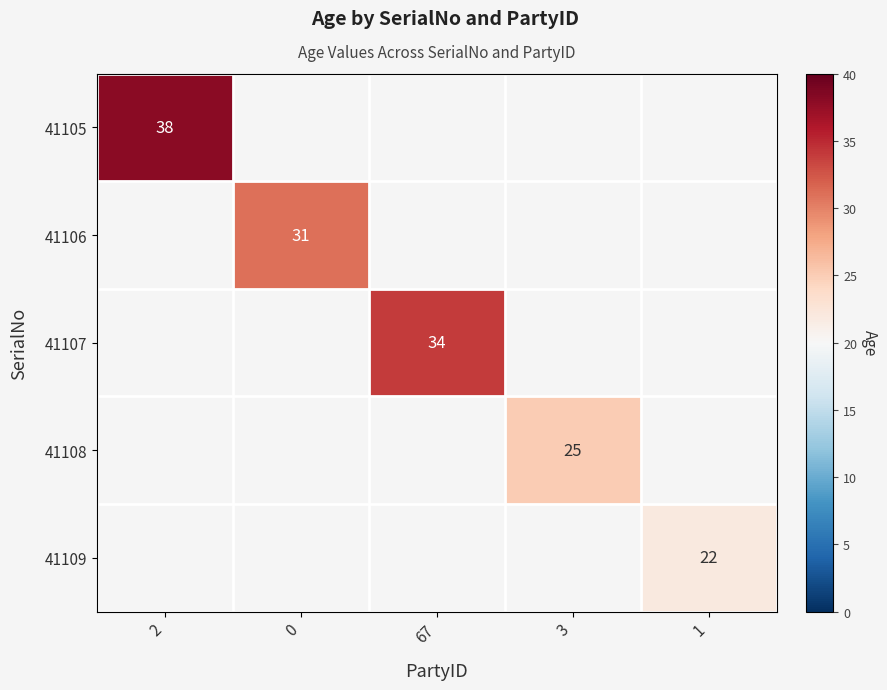

At how many categories does at least one series exceed 32?

2